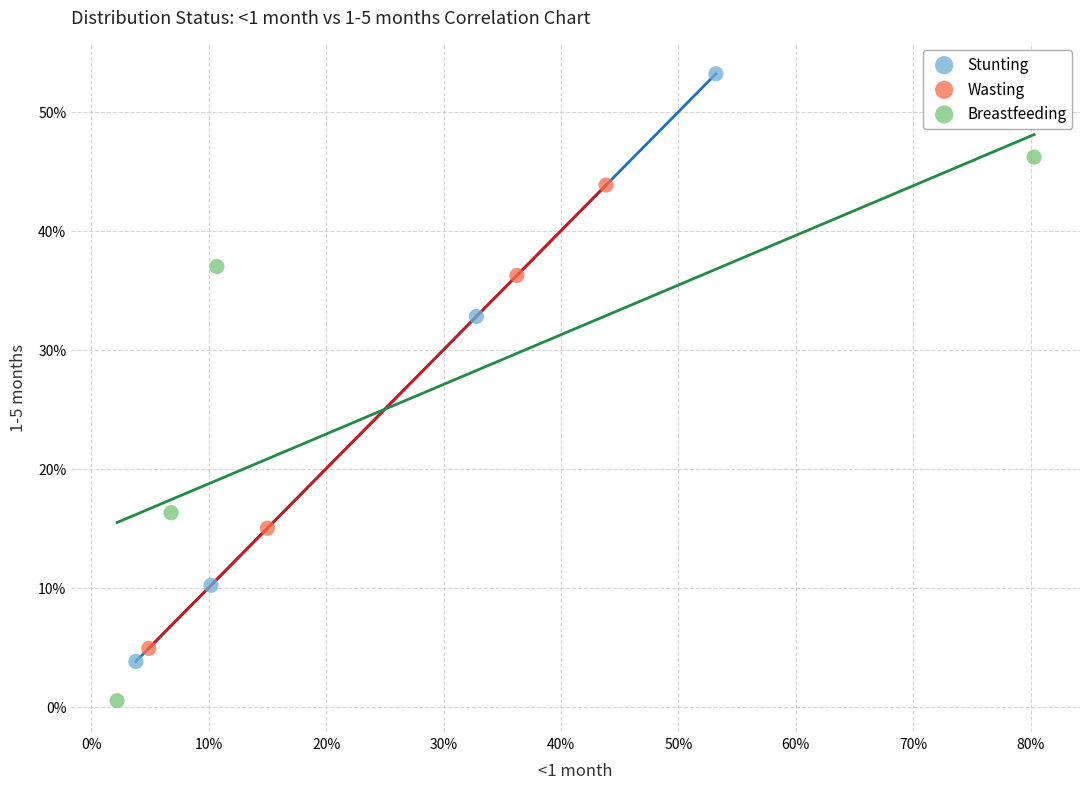

What are all the series names shown in the legend?

Stunting, Wasting, Breastfeeding